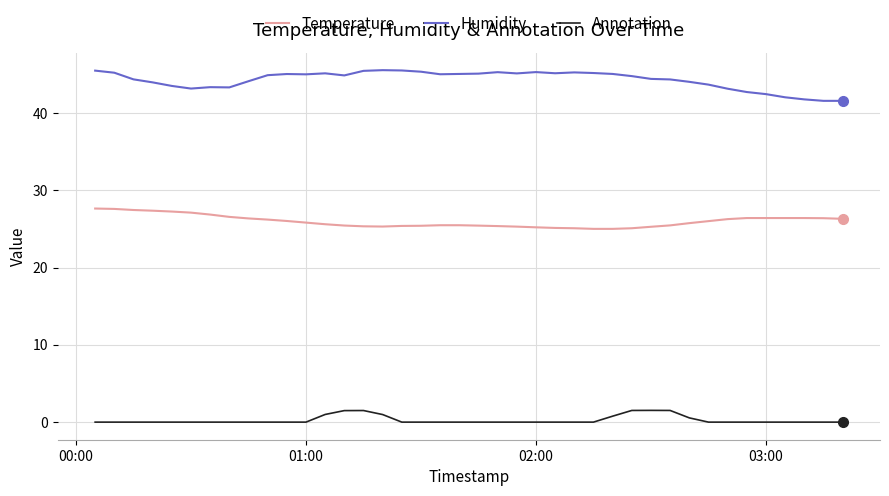

What is the maximum value shown in the chart?

45.5